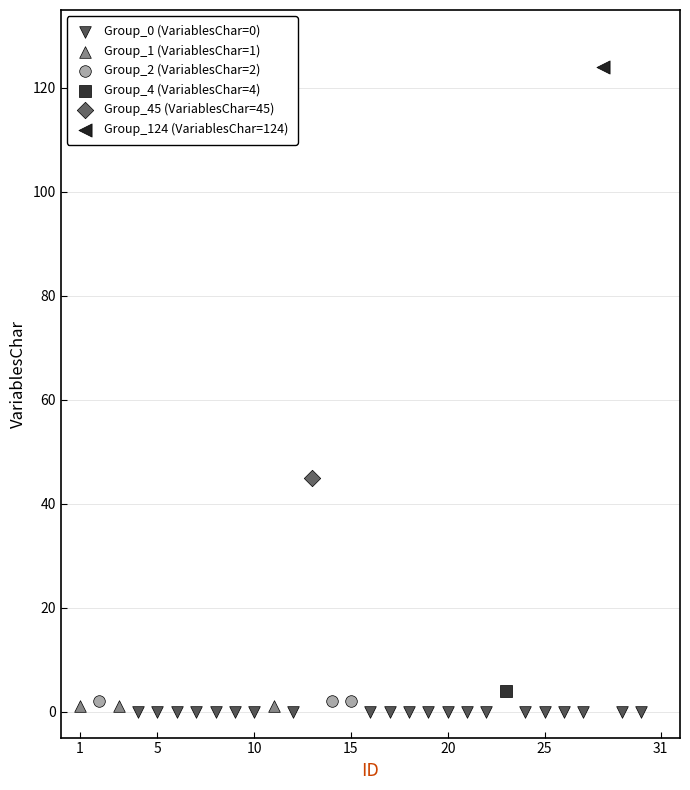

What are all the series names shown in the legend?

Group_0 (VariablesChar=0), Group_1 (VariablesChar=1), Group_2 (VariablesChar=2), Group_4 (VariablesChar=4), Group_45 (VariablesChar=45), Group_124 (VariablesChar=124)